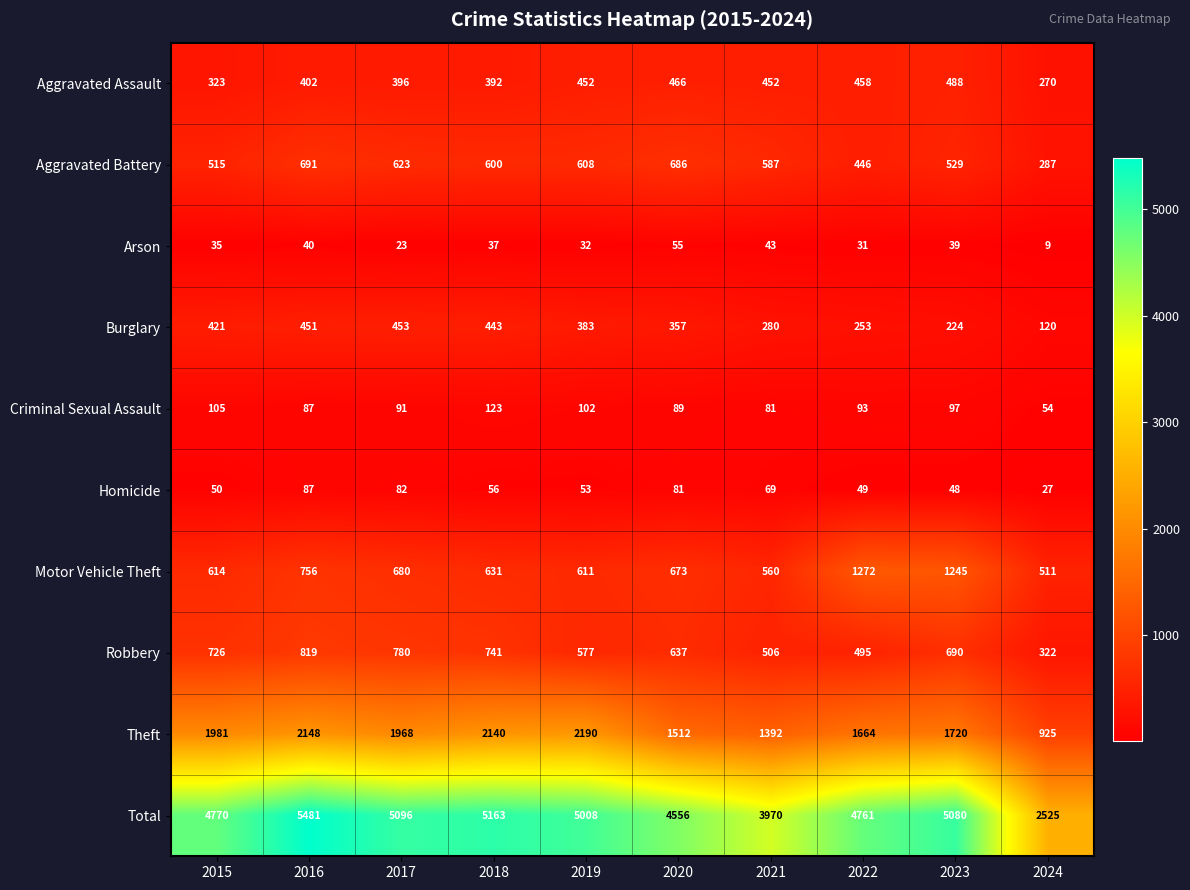

Which series has the largest range (max minus min)?

Total